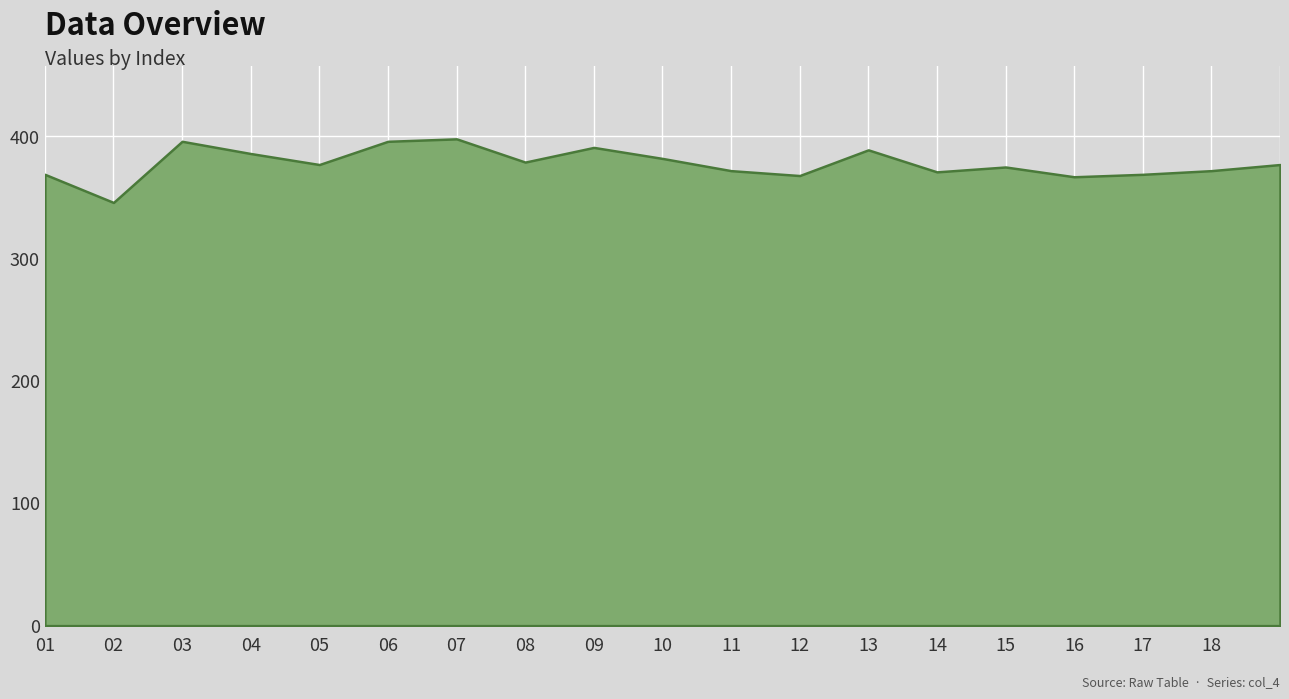

The value at 02 is 346. True or false?

True